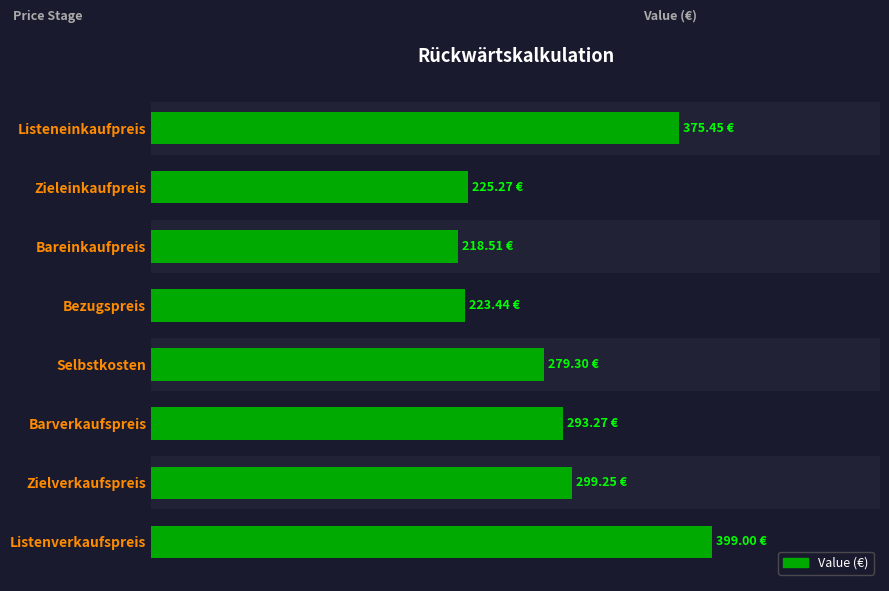

Does the chart contain any negative values?

No